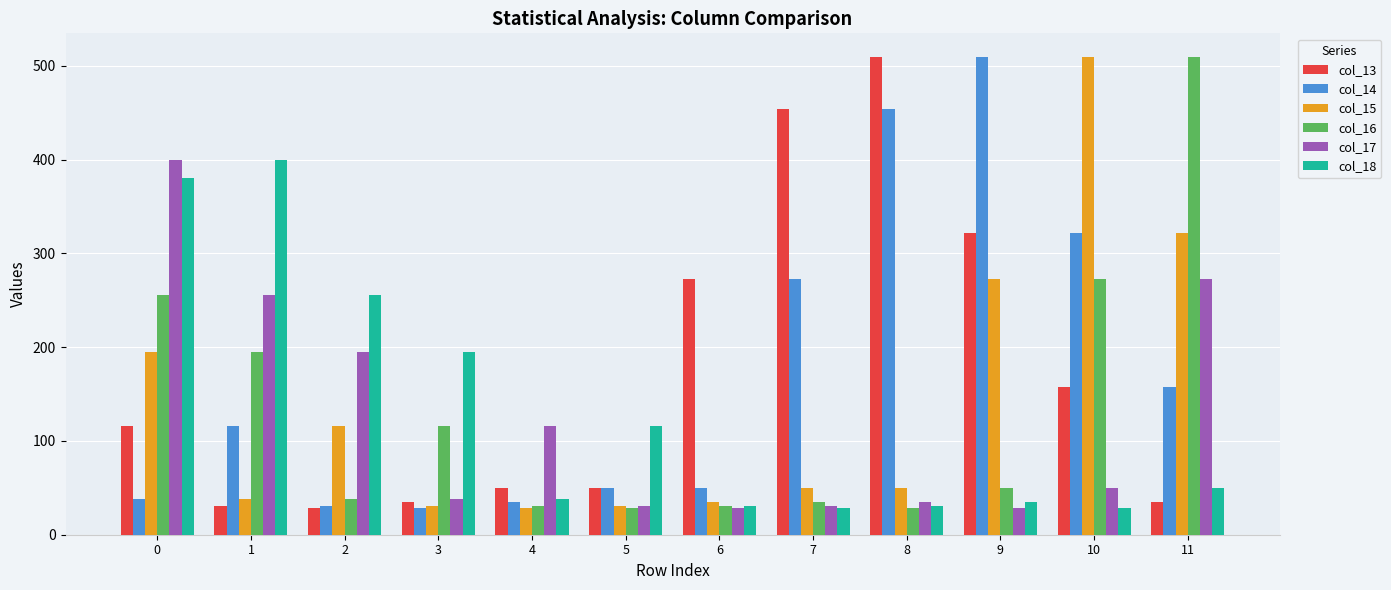

Where is col_18 nearest to the value 214?

3